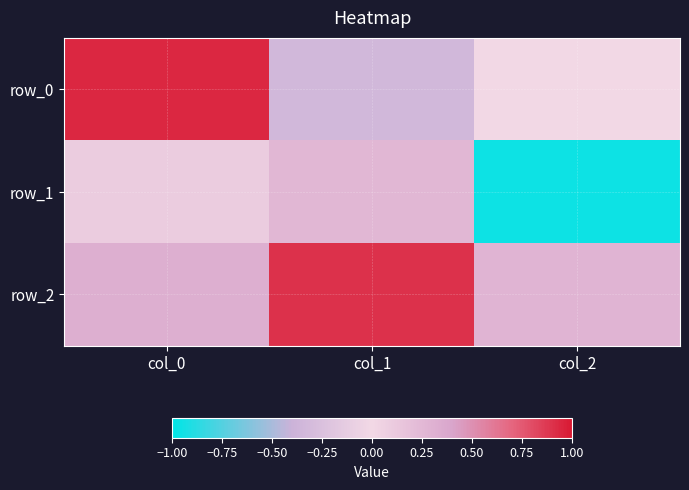

How many data points in row_0 are above 0?

2